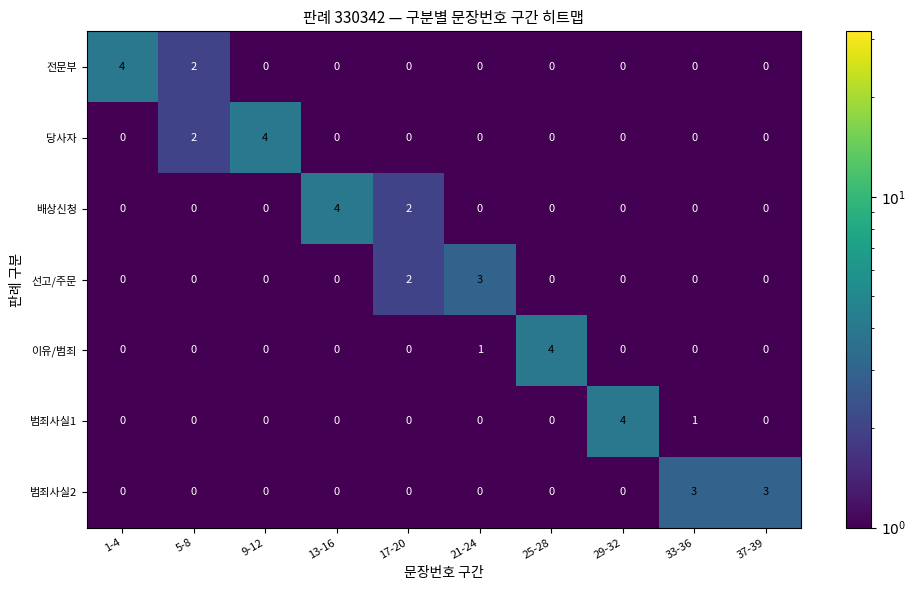

What is the difference between the highest and lowest values at 13-16?

4.0